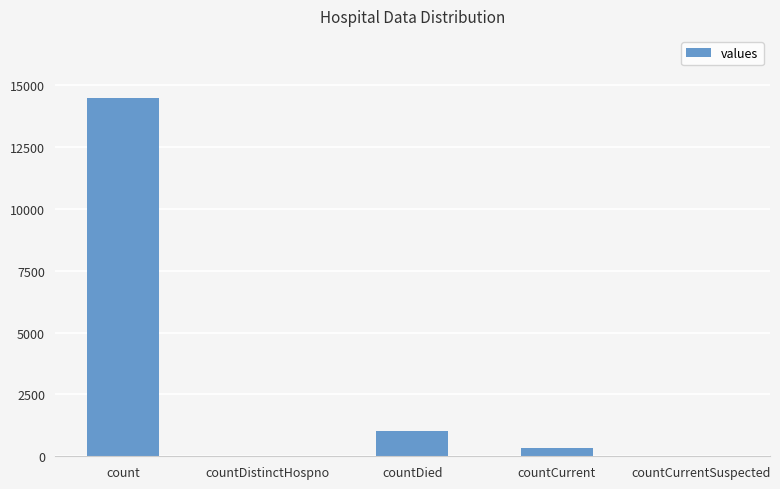

What is the average value?

3173